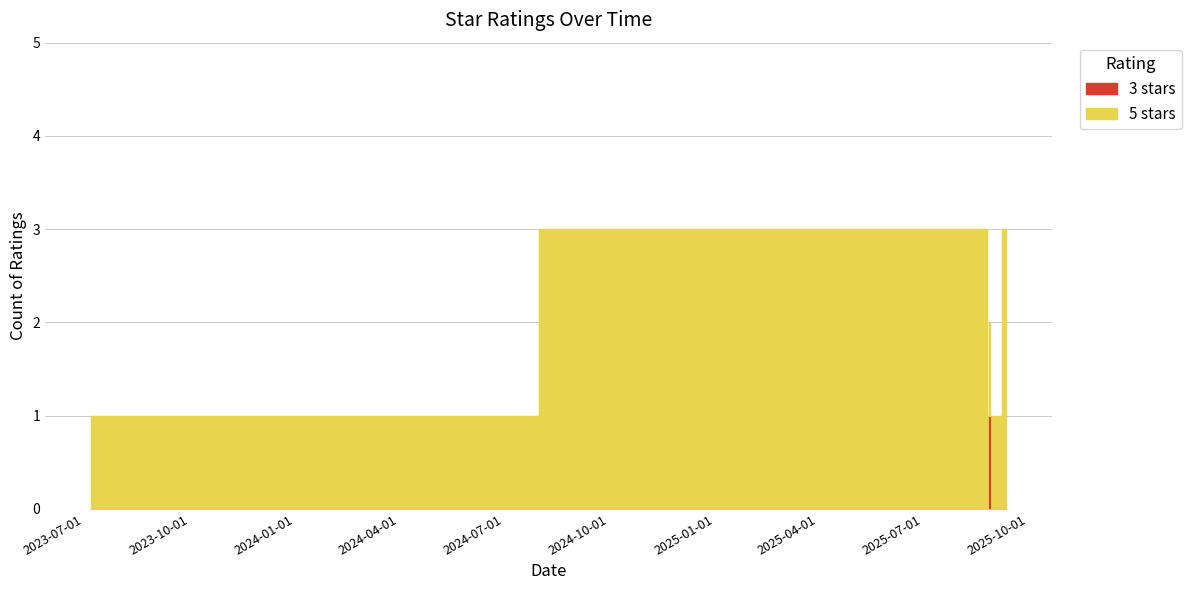

Reading left to right, extract all data points from this chart.

2023-07-07=5	2025-08-26=5	2025-08-26=5	2025-08-26=5	2025-08-27=5	2025-08-28=5	2025-08-28=5	2025-08-29=5	2025-09-02=5	2025-09-05=5	2025-09-12=5	2025-09-12=3	2025-09-12=5